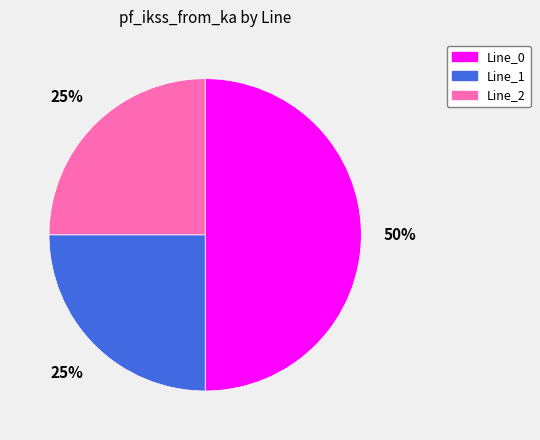

Is it true that Line_1 is 11% of the pie?

False